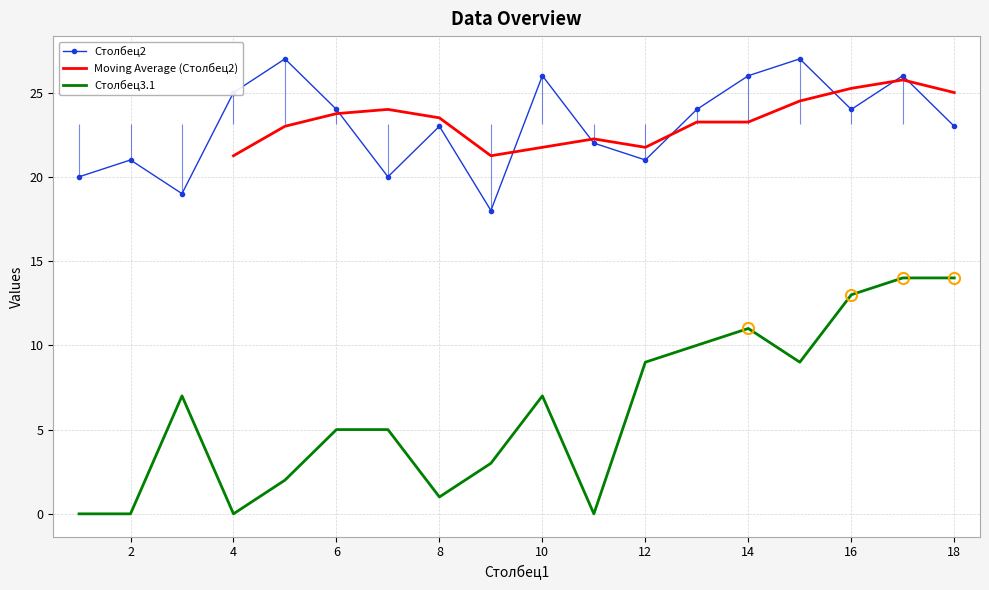

True or false: Столбец2 and Столбец3.1 cross at least once.

False